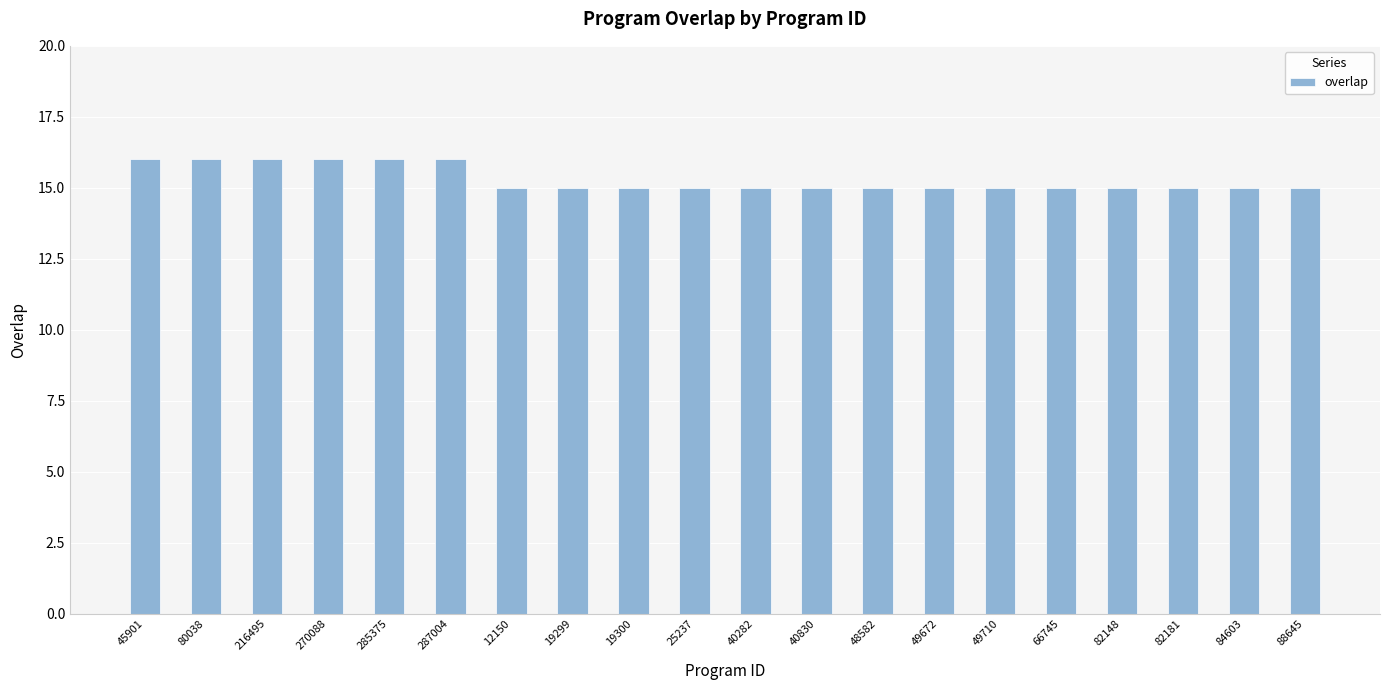

What is the label of the 13th bar from the right?

19299